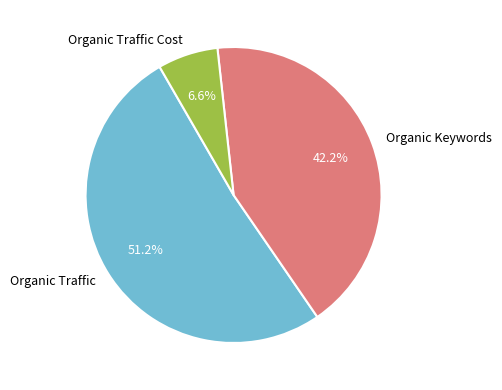

Between Organic Keywords and Organic Traffic Cost, which is larger?

Organic Keywords